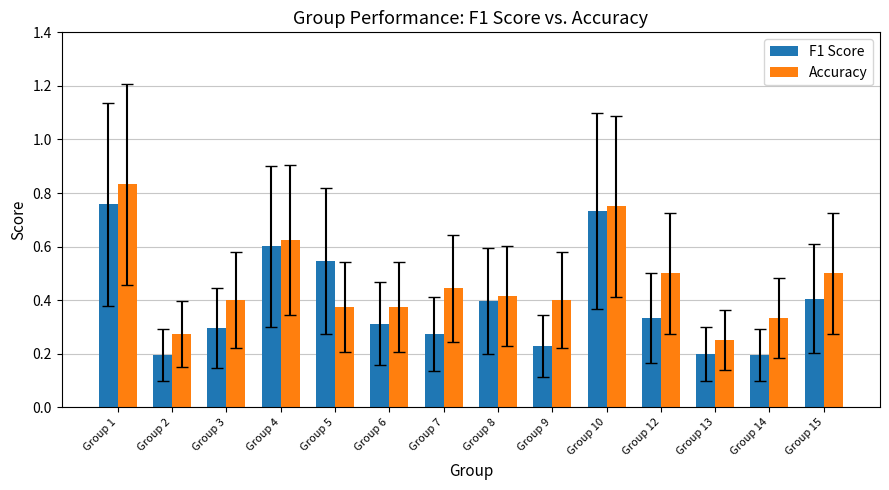

What is the sum of all F1 Score values?

5.5